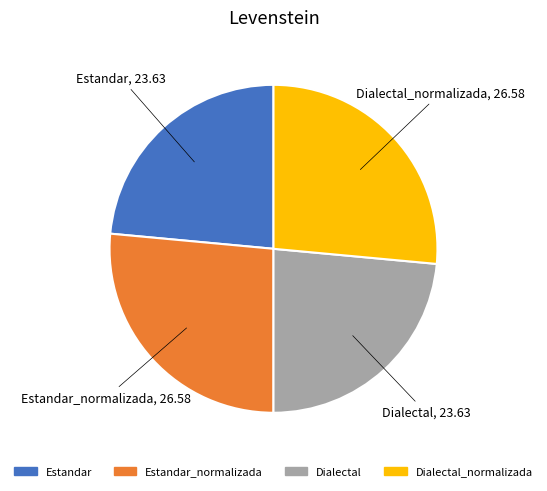

Count the number of slices in the pie.

4